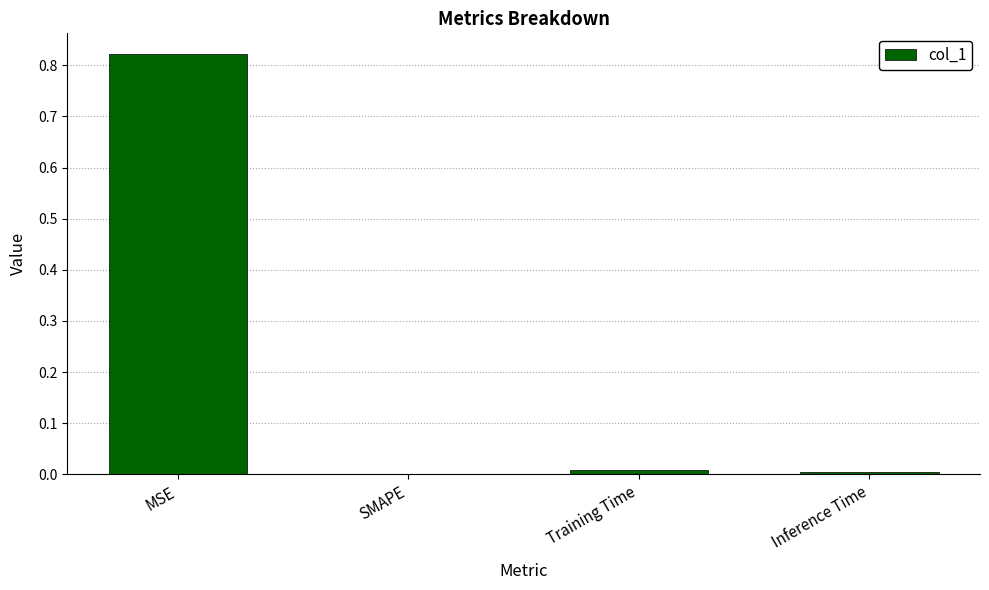

True or false: the data shows 0.3 at MSE.

False